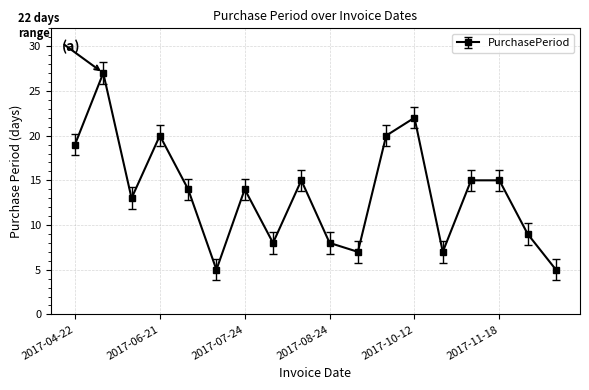

What is the sum of all values?

243